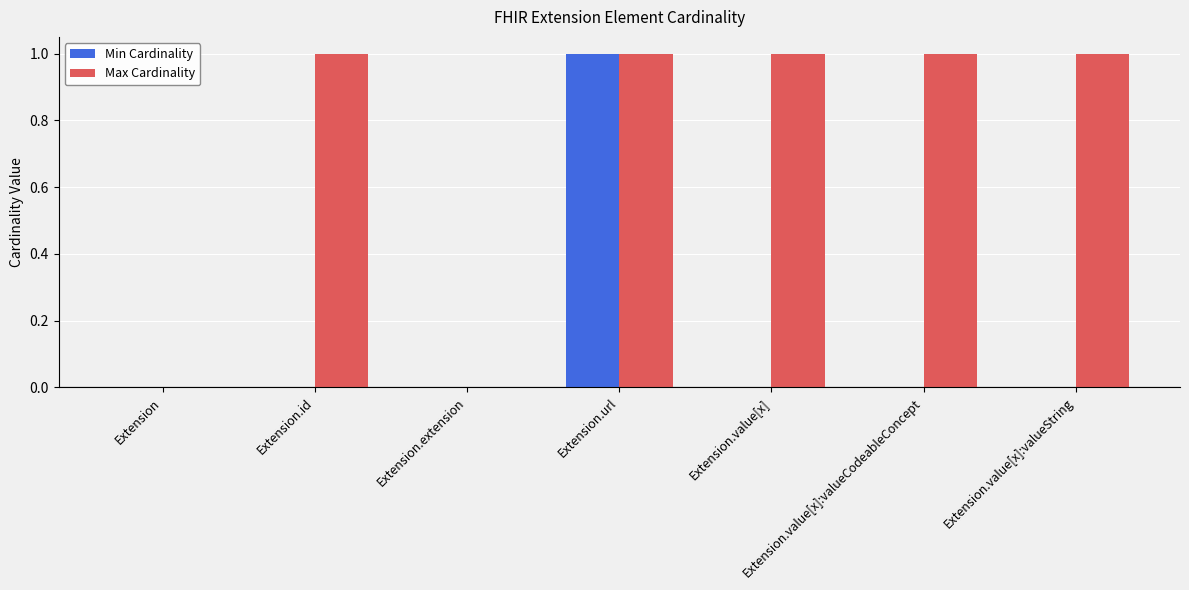

Which series changed the most between Extension.url and Extension.value[x]:valueCodeableConcept?

Min Cardinality